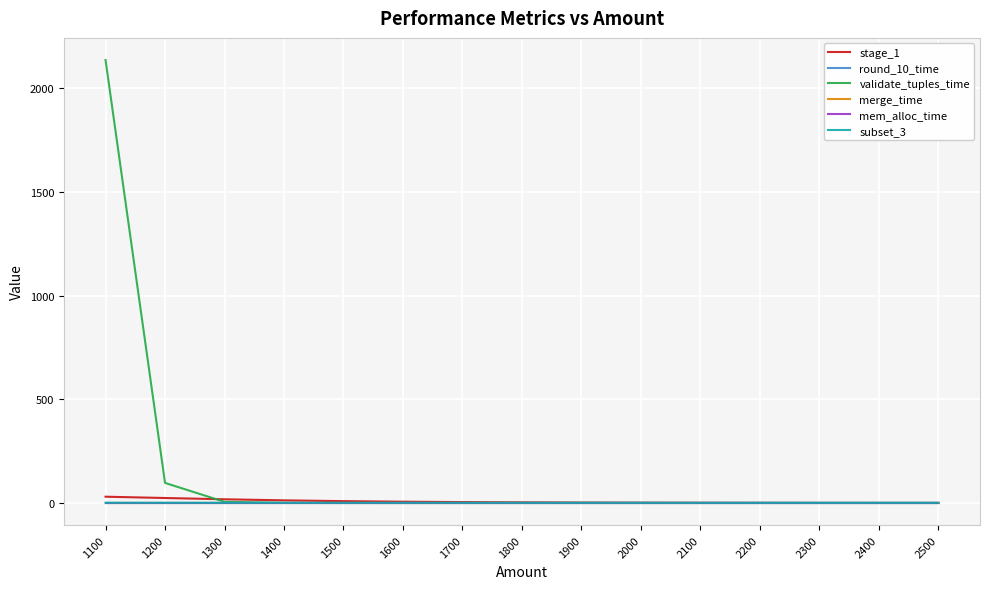

How many subset_3 values are between 1 and 2?

15